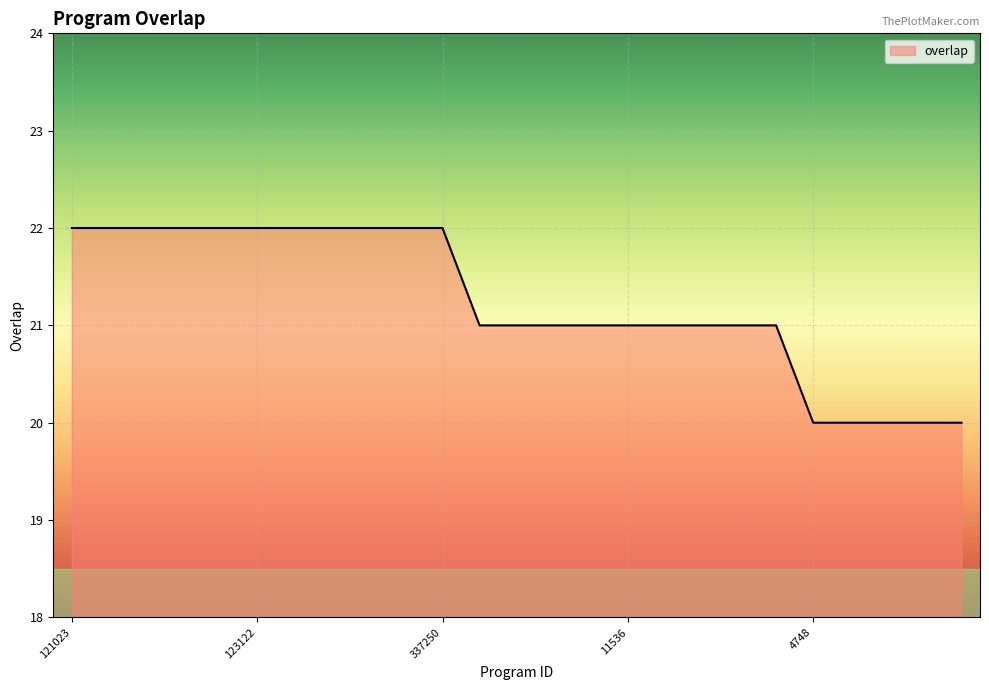

What is the maximum value shown in the chart?

22